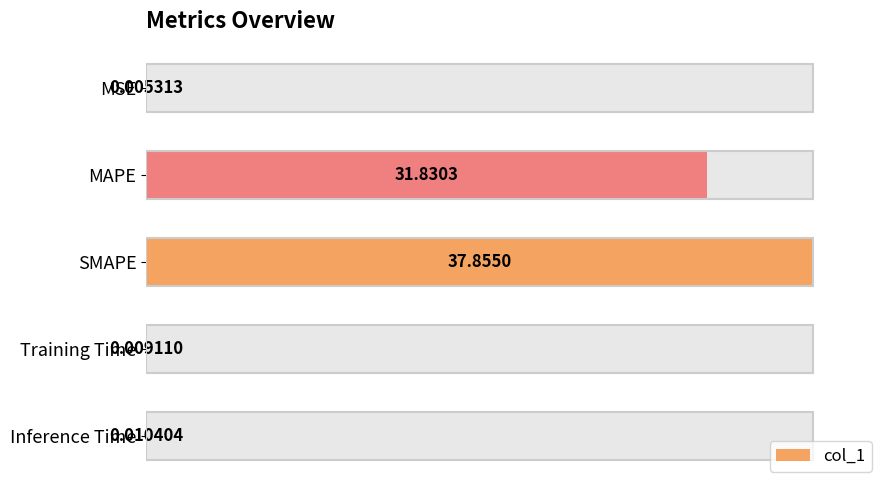

What is the maximum value shown in the chart?

100.0